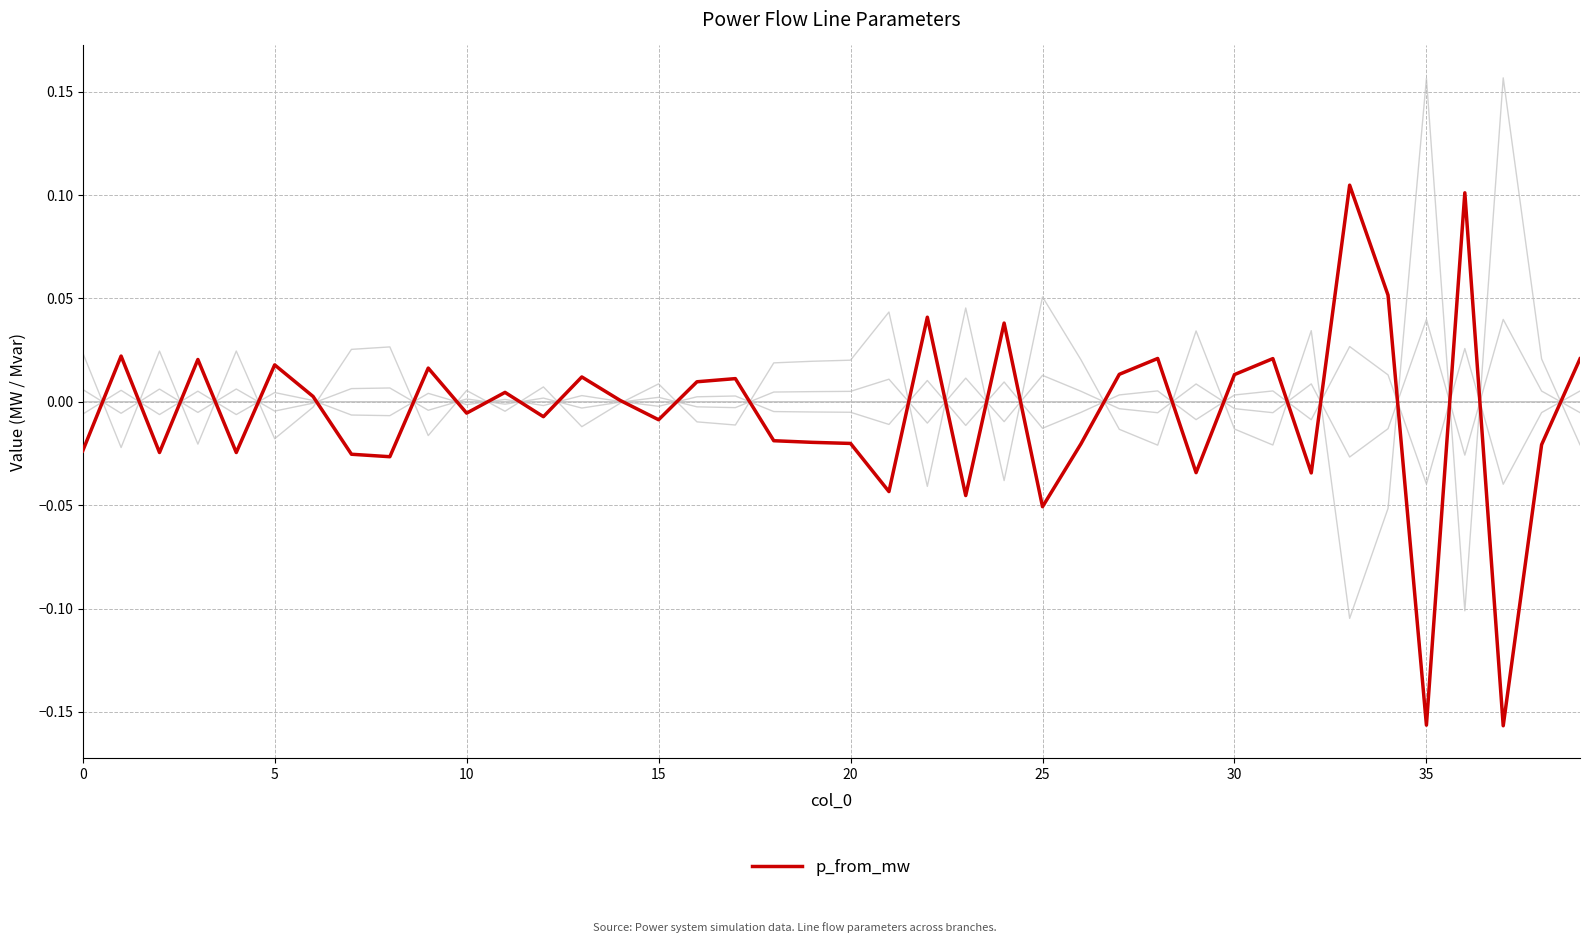

The p_from_mw series shows 0.1 at 33. True or false?

True